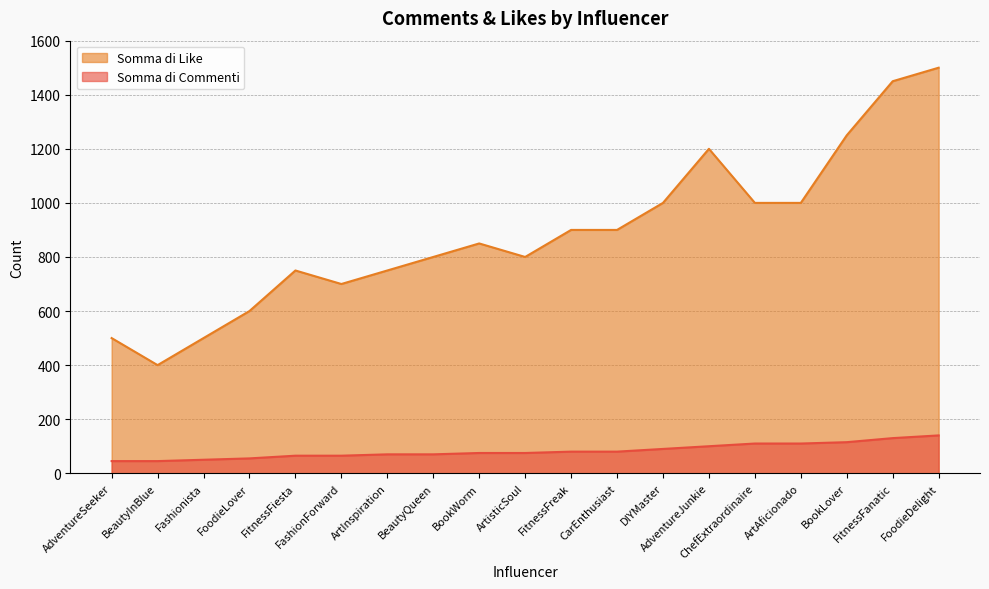

Which series has the largest range (max minus min)?

Somma di Like